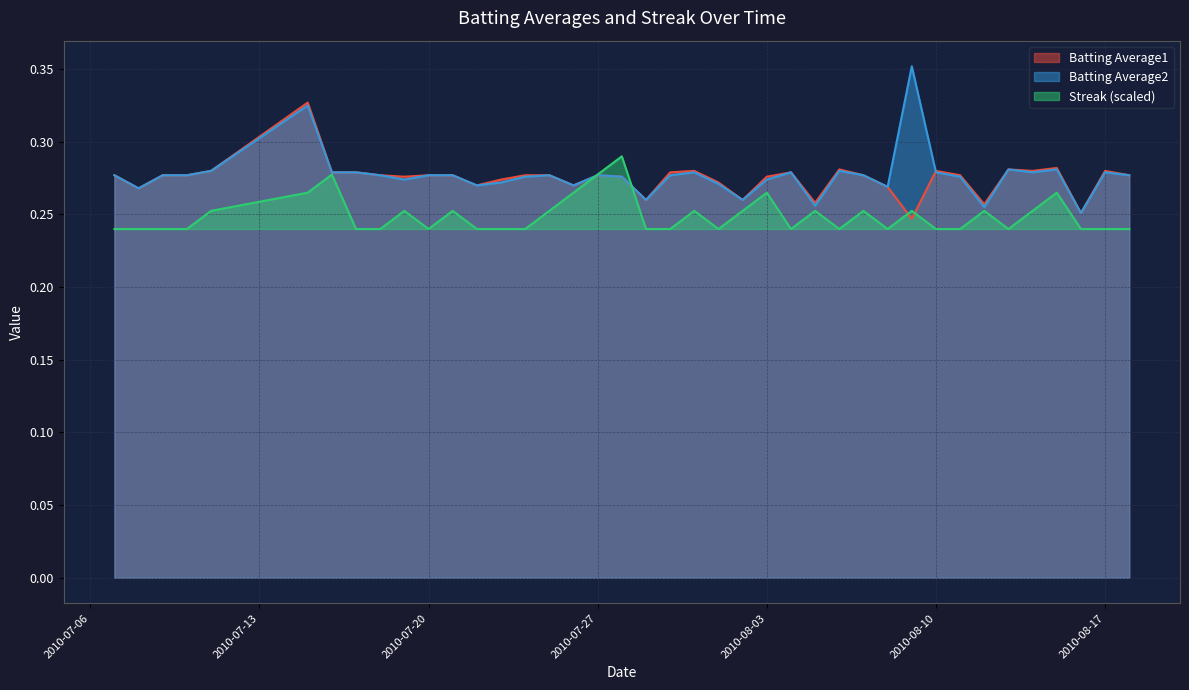

Which series has the widest spread of values?

Batting Average2